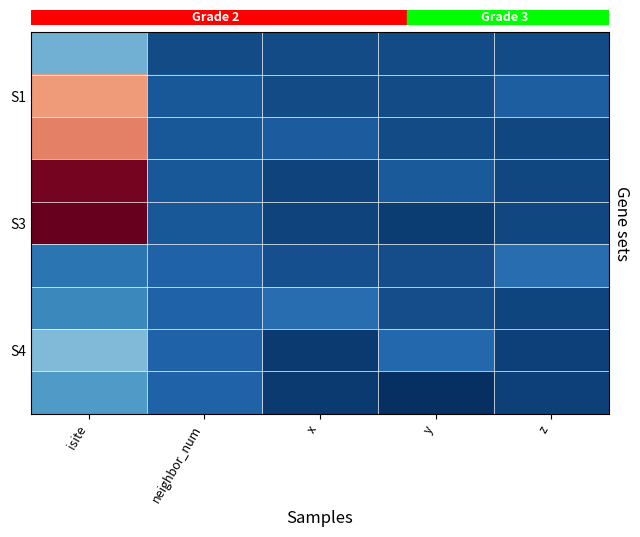

Reading right to left, list all the values displayed in this chart.

row_0: z=0.0	y=0.0	x=0.0	neighbor_num=0.0	isite=10.0
row_1: z=1.6	y=-0.0	x=0.0	neighbor_num=1.0	isite=32.0
row_2: z=-0.5	y=0.0	x=1.5	neighbor_num=1.0	isite=34.0
row_3: z=-0.5	y=1.3	x=-0.8	neighbor_num=1.0	isite=45.0
row_4: z=-0.5	y=-1.3	x=-0.8	neighbor_num=1.0	isite=46.0
row_5: z=3.2	y=0.2	x=0.4	neighbor_num=2.0	isite=4.0
row_6: z=-0.7	y=0.2	x=3.1	neighbor_num=2.0	isite=6.0
row_7: z=-1.1	y=2.6	x=-1.5	neighbor_num=2.0	isite=11.0
row_8: z=-1.1	y=-2.6	x=-1.5	neighbor_num=2.0	isite=8.0